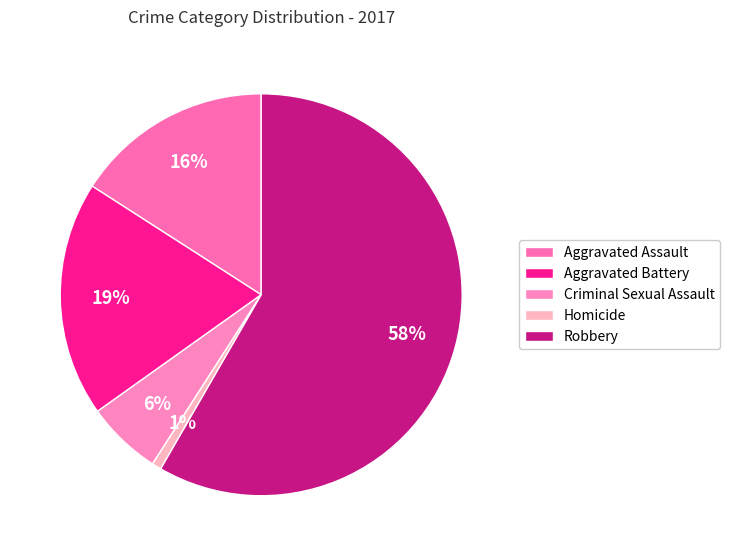

What is the change in value from Homicide to Robbery?

+76